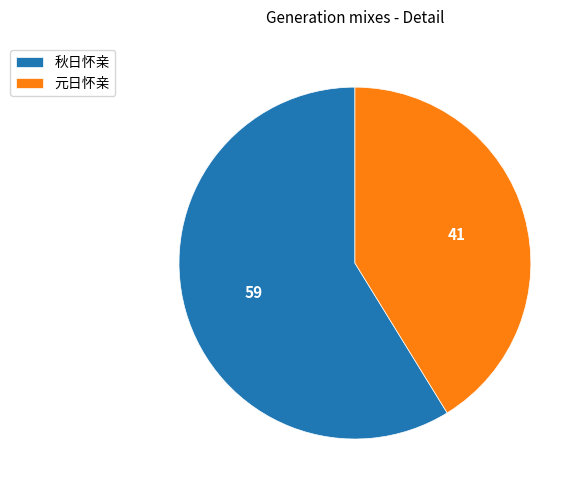

Rank the categories by value from highest to lowest.

秋日怀亲, 元日怀亲